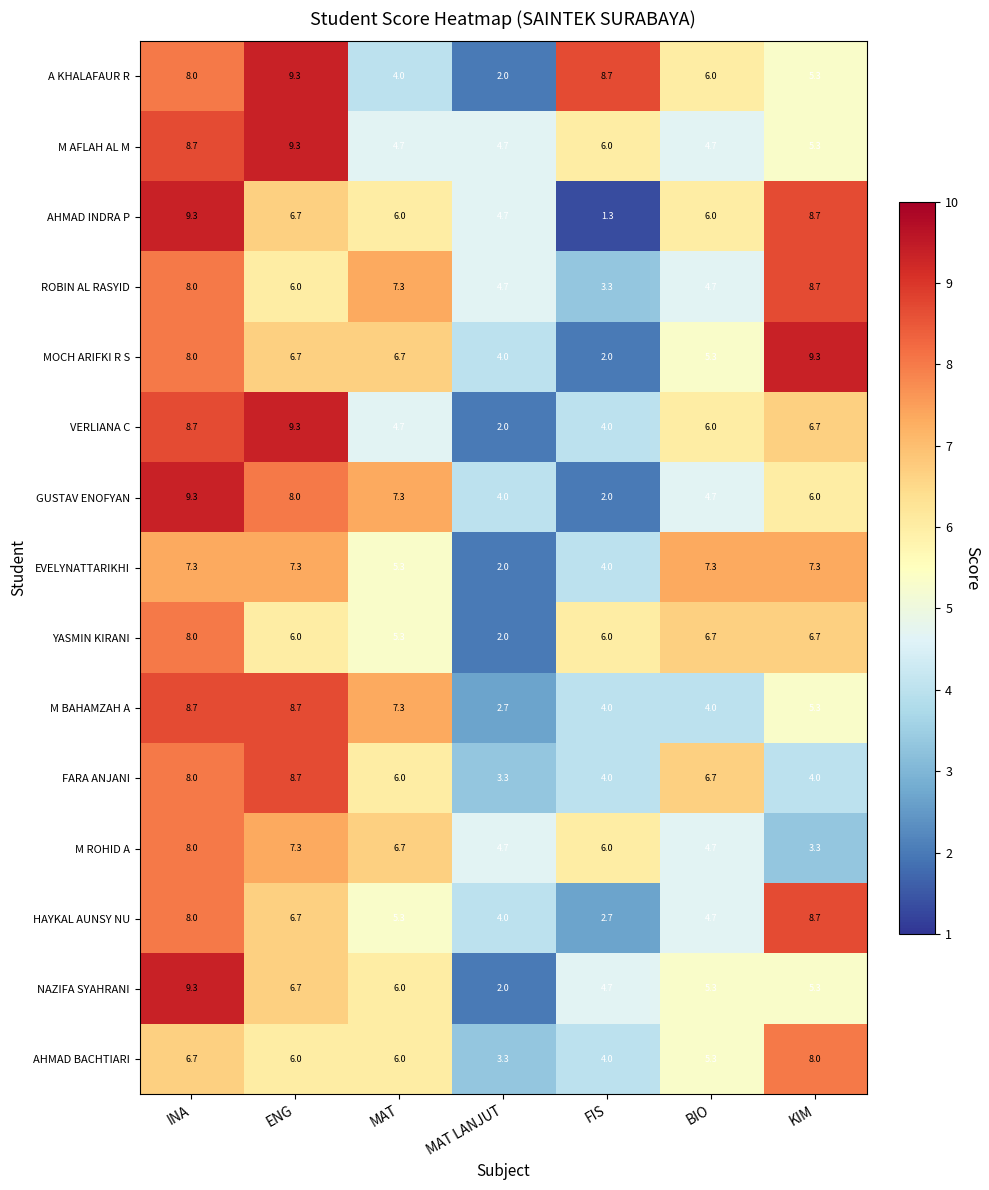

What is the minimum value shown in the chart?

1.3